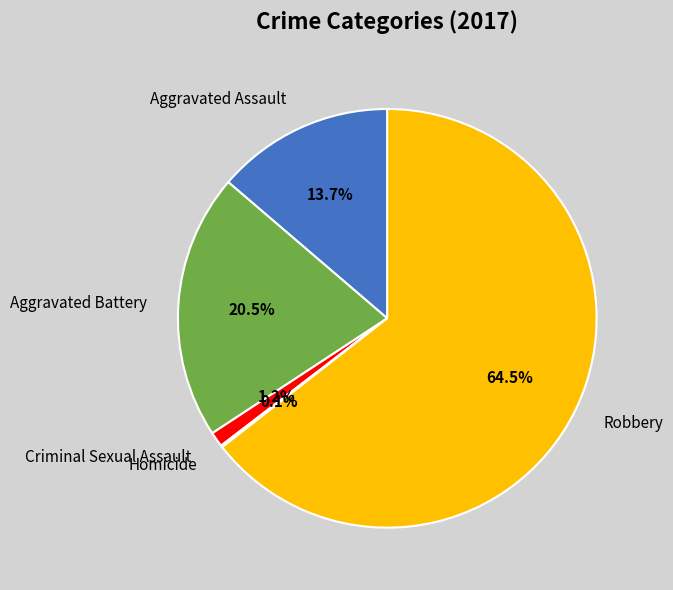

What portion of the pie excludes Criminal Sexual Assault?

98.8%